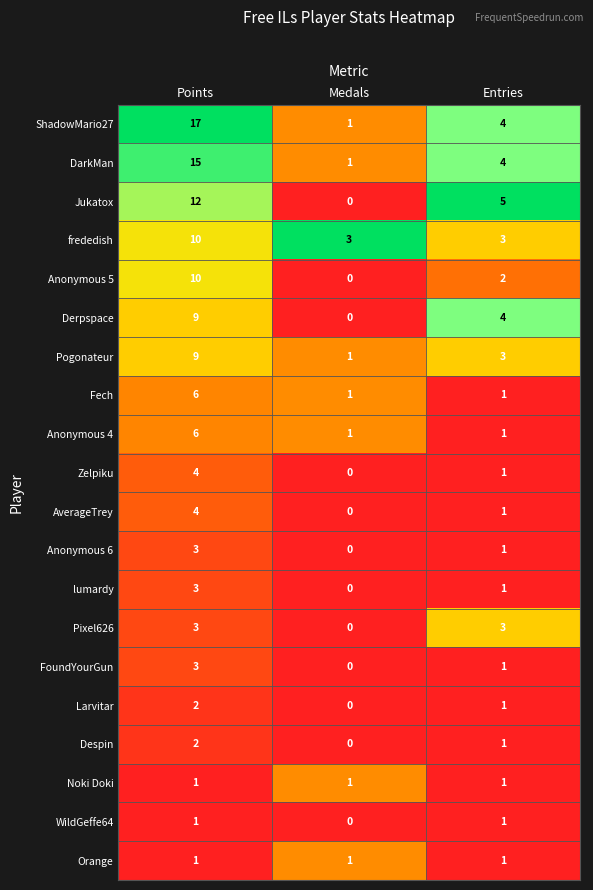

Which series changed the most between Points and Entries?

ShadowMario27